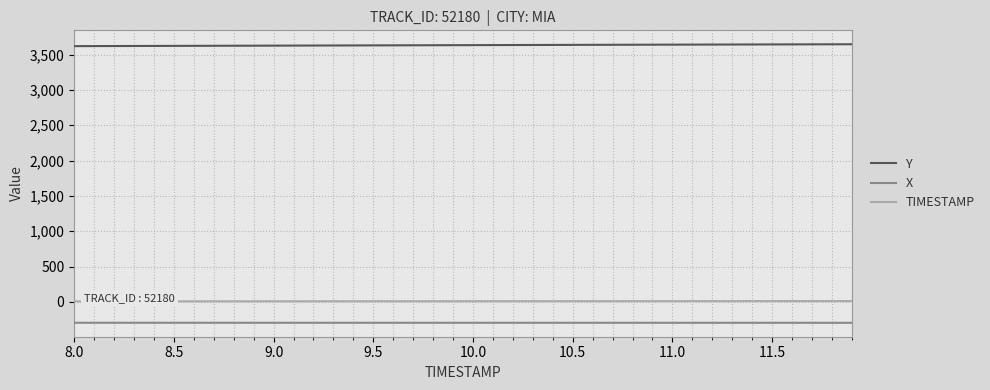

True or false: TIMESTAMP and Y cross at least once.

False